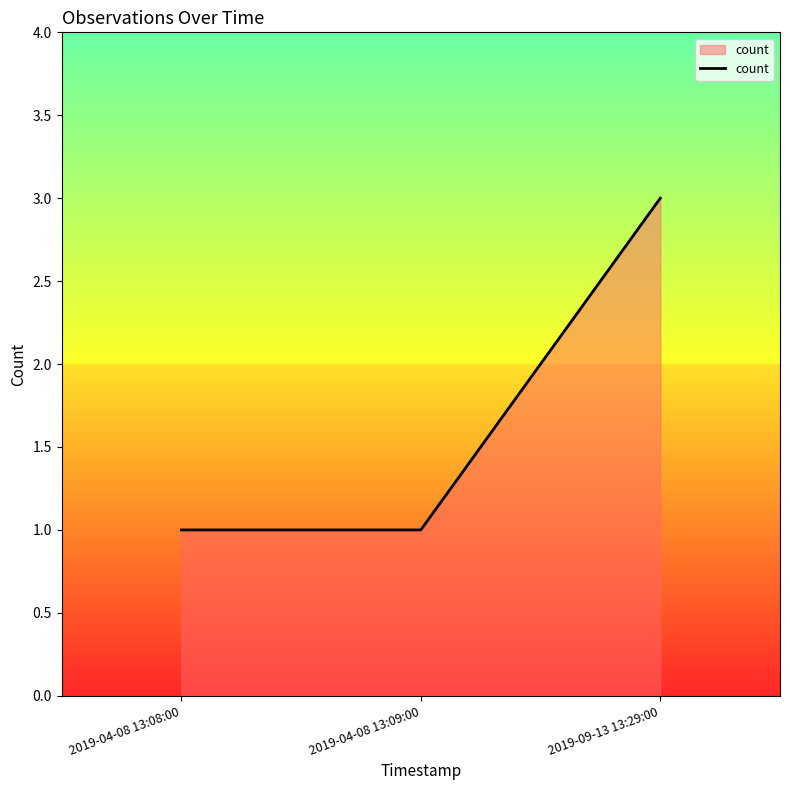

What position from the right is 2019-04-08 13:08:00?

3